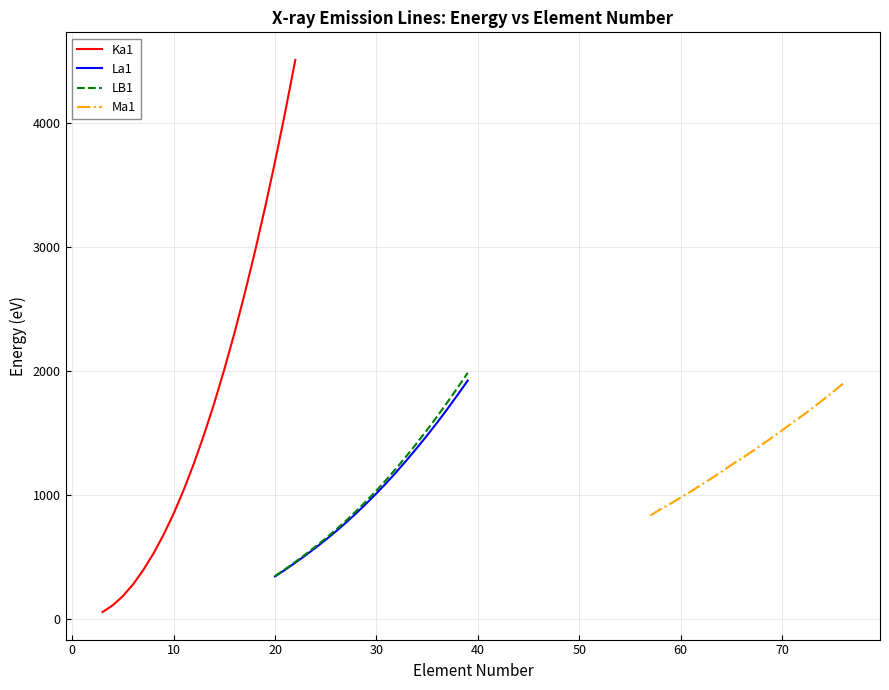

Reading right to left, transcribe all the data shown in this chart.

Ka1: 4510.8	4090.6	3690.5	3313.8	2957.7	2622.4	2307.0	2013.7	1739.4	1486.7	1254.0	1041.0	848.6	676.8	524.9	392.4	277.0	183.3	108.5	54.3
La1: 1922.5	1806.7	1694.1	1585.0	1480.4	1379.4	1282.0	1188.0	1097.9	1011.7	929.7	851.5	776.2	705.0	637.4	572.8	511.3	452.2	395.4	341.3
LB1: 1984.6	1864.9	1748.3	1634.7	1525.0	1419.2	1317.0	1218.5	1124.8	1034.7	949.8	868.8	791.4	718.5	648.8	582.8	519.2	458.4	399.6	344.9
Ma1: 1897.0	1830.0	1765.0	1701.0	1640.0	1581.0	1521.0	1462.0	1405.0	1348.0	1293.0	1242.0	1185.0	1131.0	1080.0	1027.0	978.0	929.0	883.0	833.0